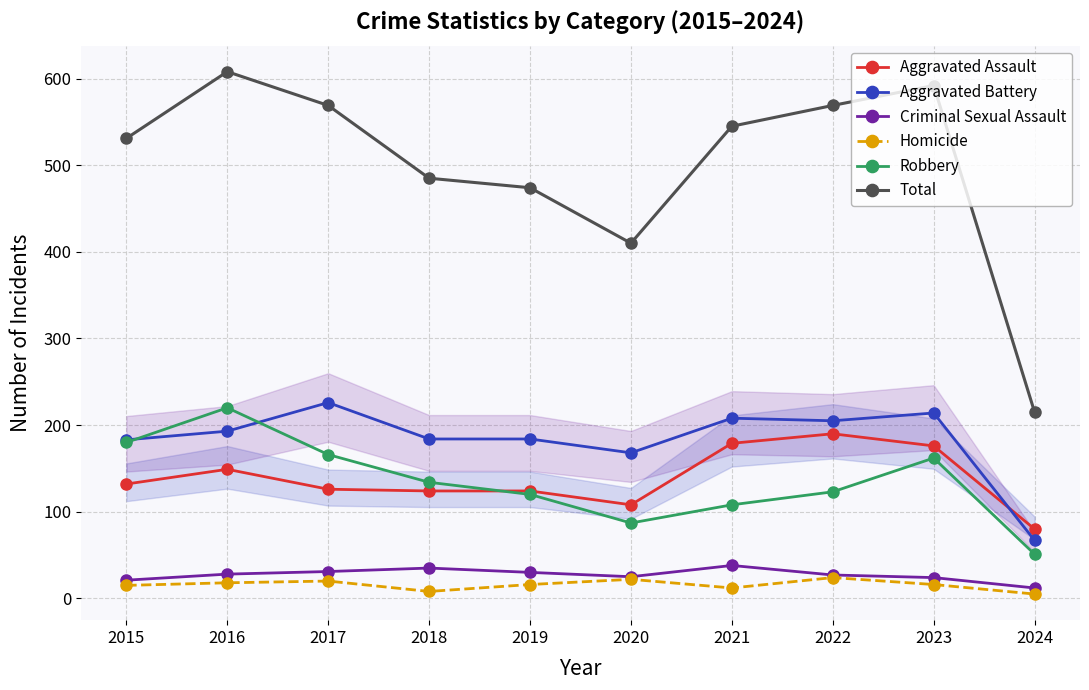

At how many categories does at least one series exceed 595?

1